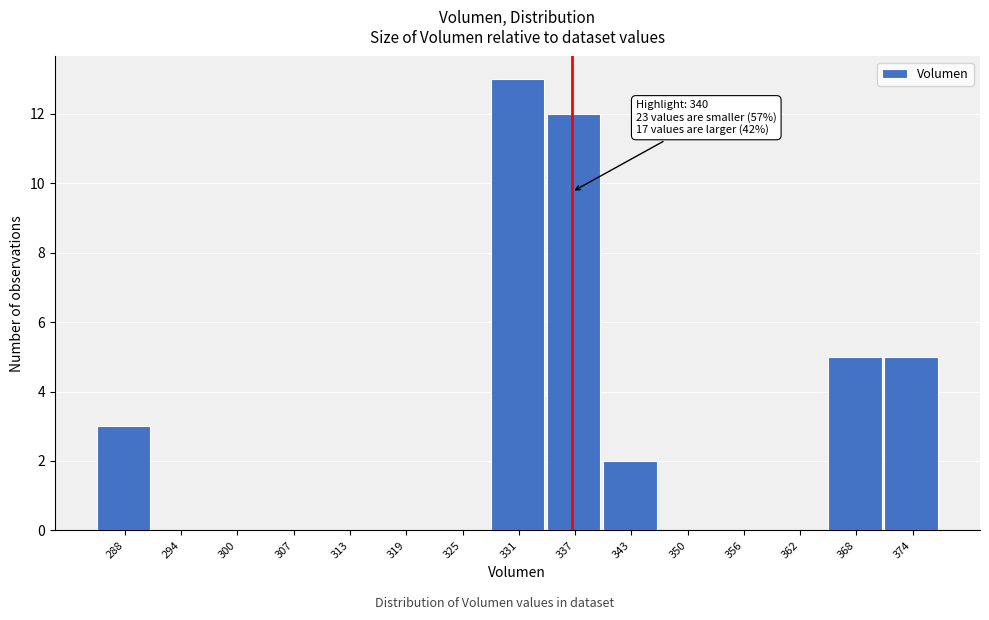

Reading left to right, what are all the values shown in this chart?

288=3	294=0	300=0	307=0	313=0	319=0	325=0	331=13	337=12	343=2	350=0	356=0	362=0	368=5	374=5